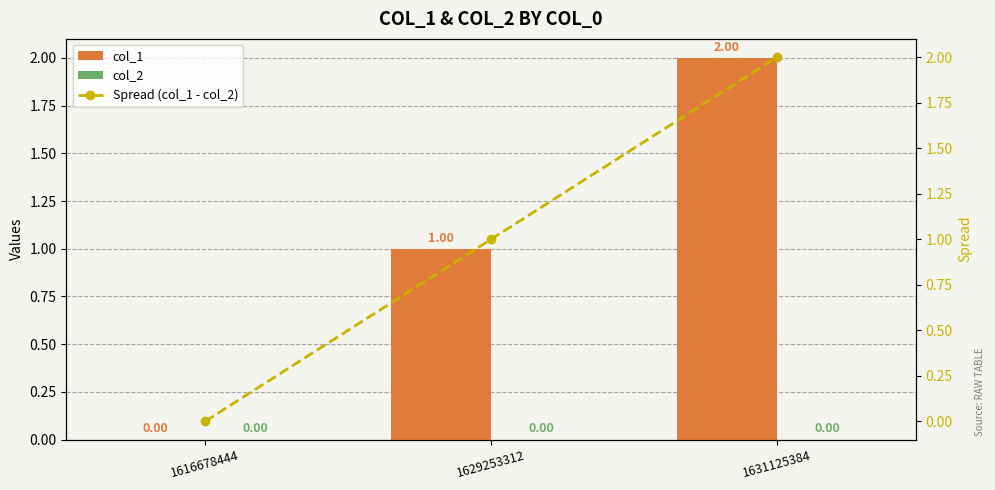

Rank the series by their maximum value, from highest to lowest.

col_1, Spread (col_1 - col_2), col_2